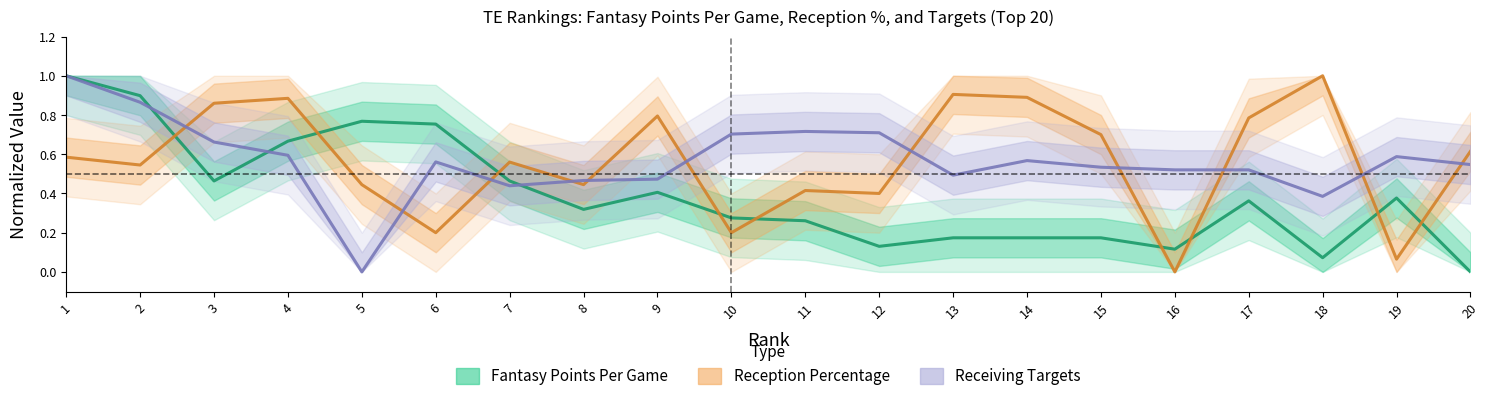

Does the chart display data point markers on the line(s)?

No